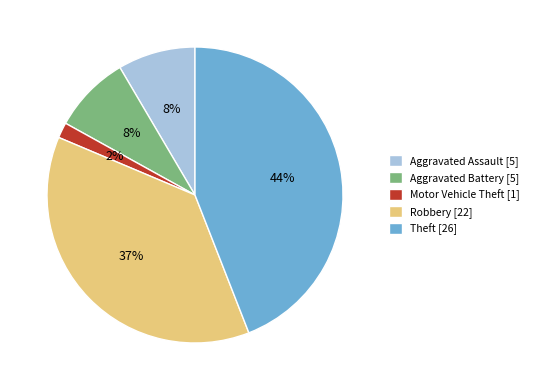

To the nearest percent, what is the difference between the largest and smallest slice percentages?

42%